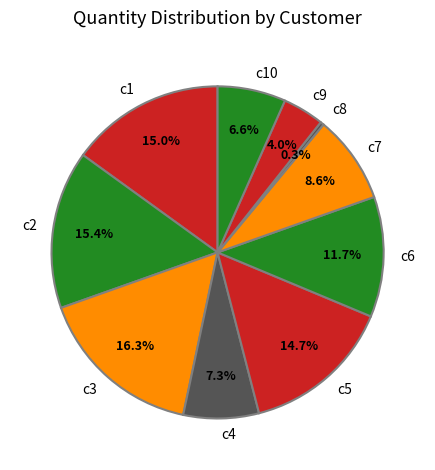

The c7 slice represents 9% of the pie. True or false?

True